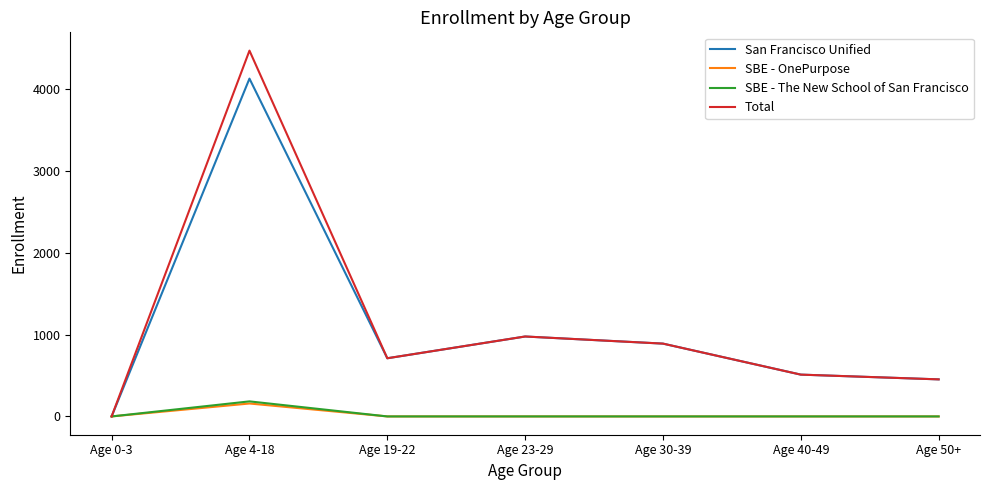

Is this an area chart (filled region under the line)?

No